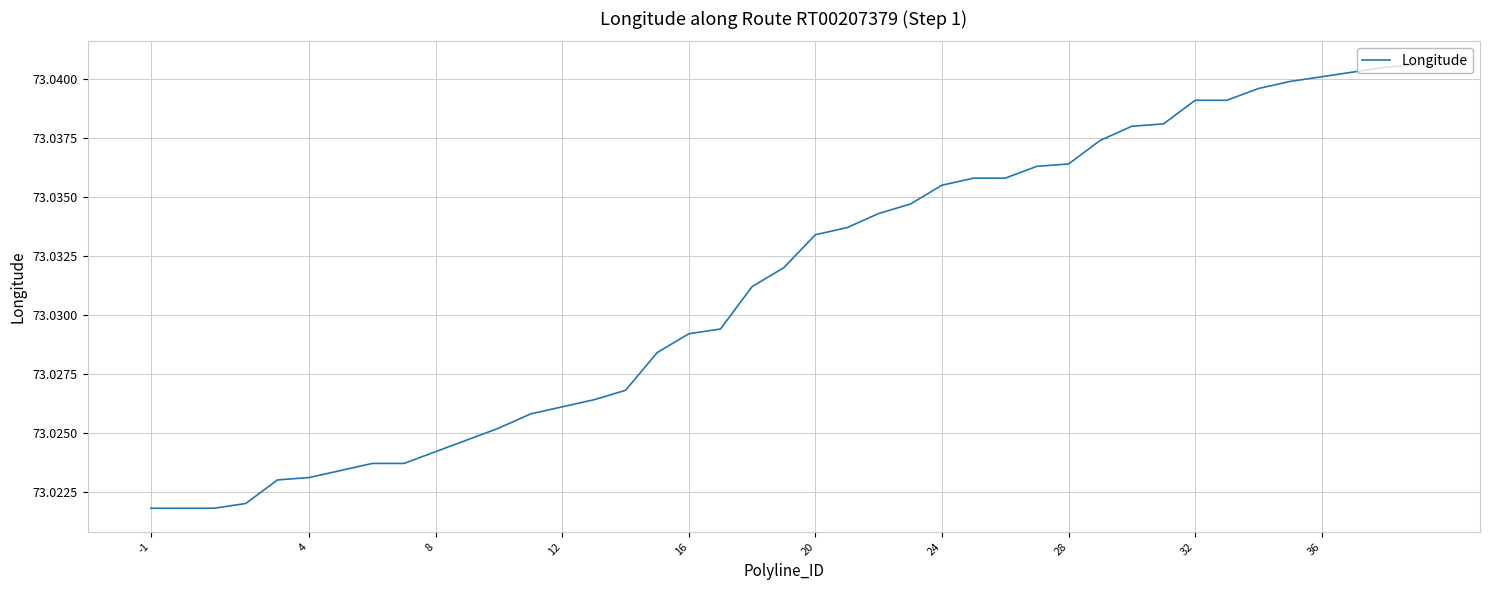

Does the chart have visible grid lines?

Yes